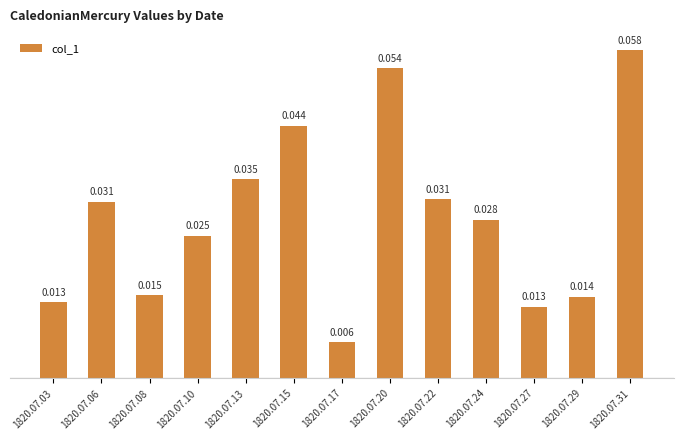

Count the values in the range 0 to 1.

13